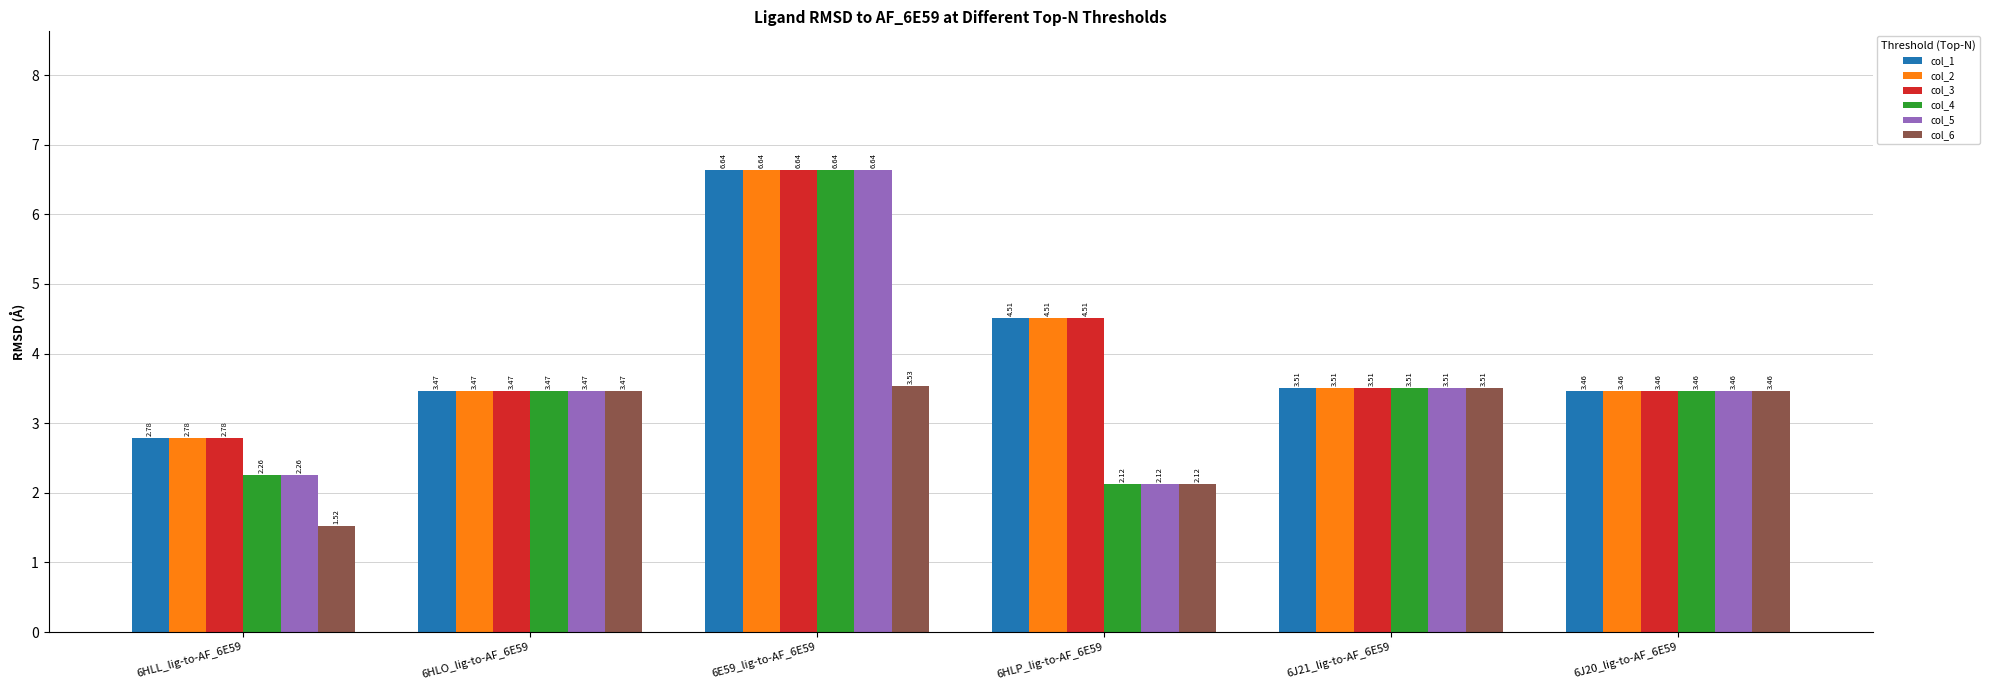

At which label is col_4 closest to 4?

6J21_lig-to-AF_6E59